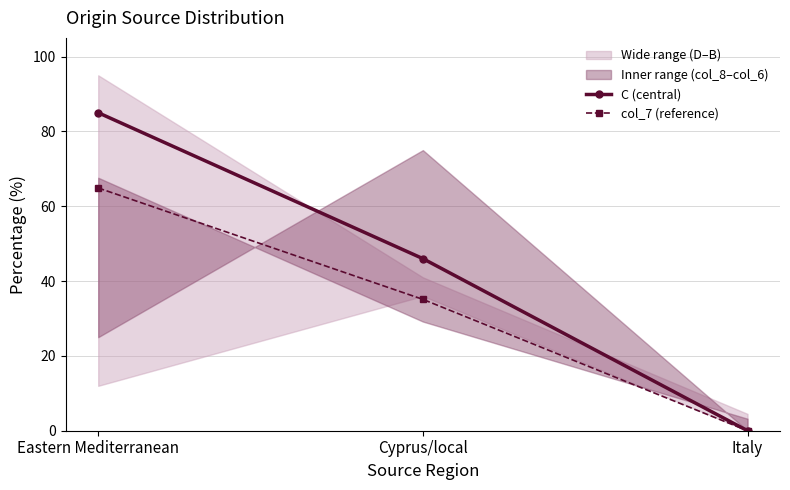

The col_7 (reference) series shows 59.9 at Cyprus/local. True or false?

False